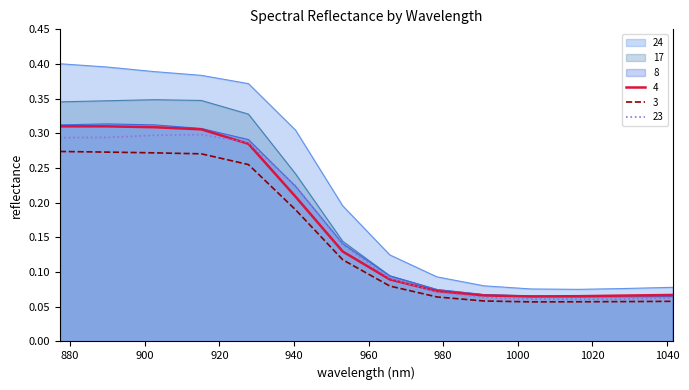

How many lines are shown in the chart?

6